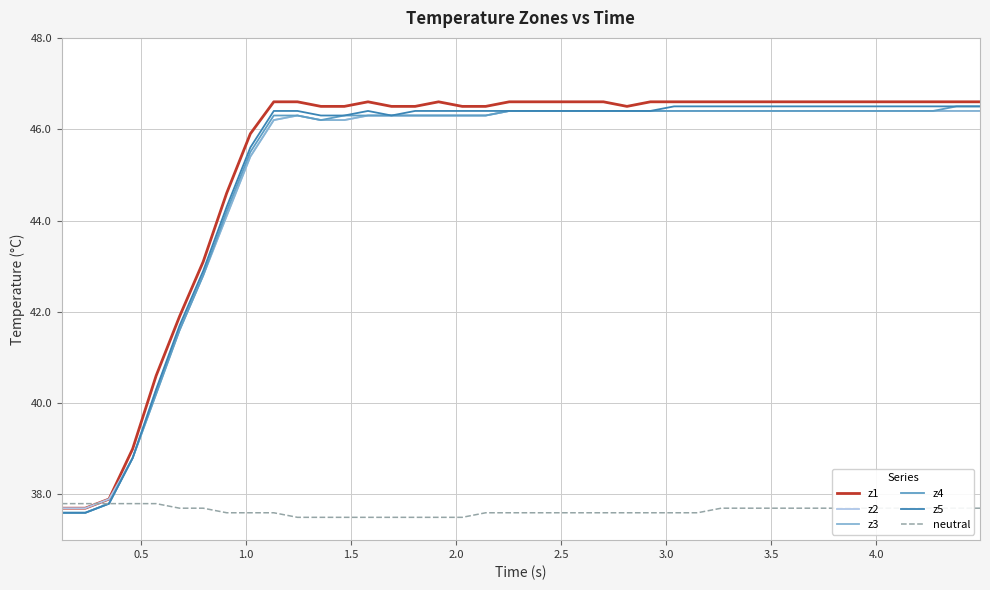

After their last crossing, which series has the higher values: z1 or neutral?

z1